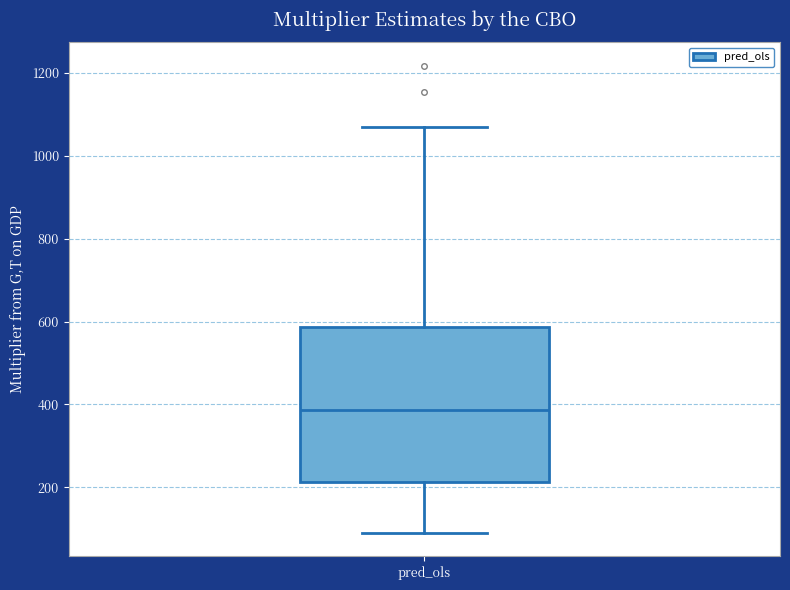

Where is the upper edge of the box for pred_ols on the y-axis? The values are not printed on the chart, so give them approximately, as read against the axis.

580